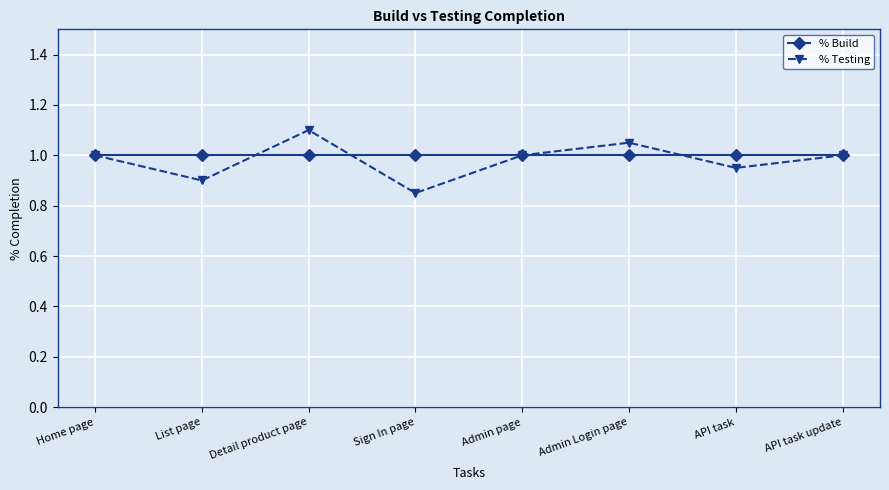

What is the label of the 5th point from the left?

Admin page